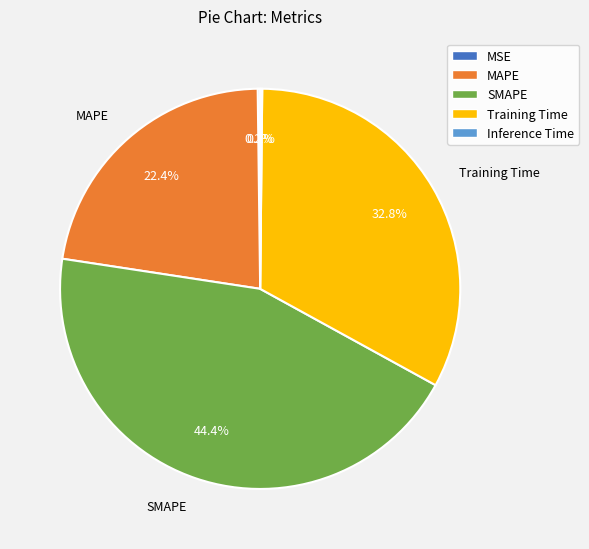

Which slice is the largest?

SMAPE